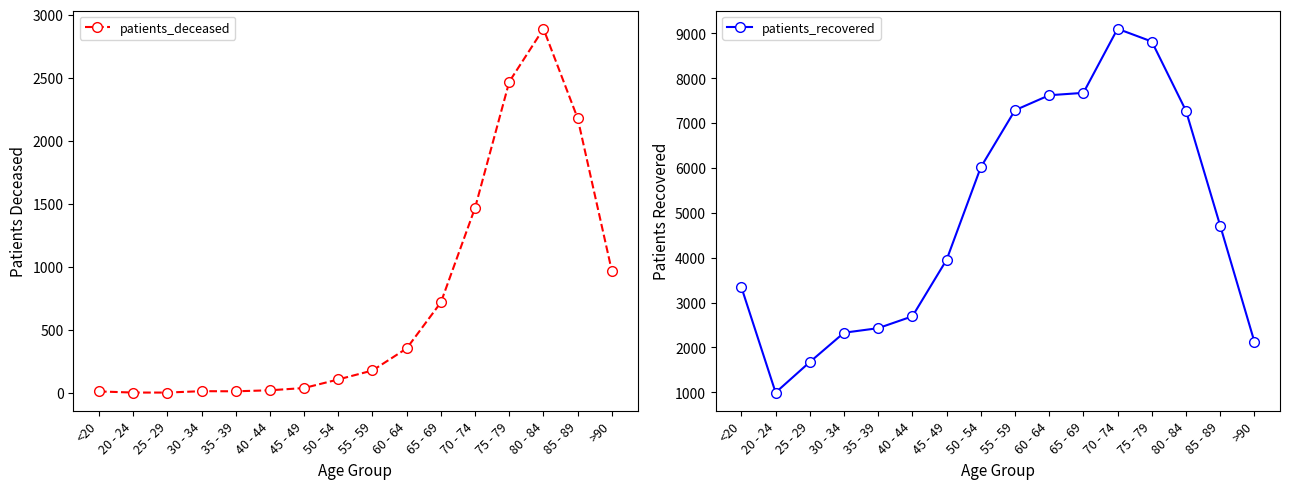

What is the greatest value displayed?

9101